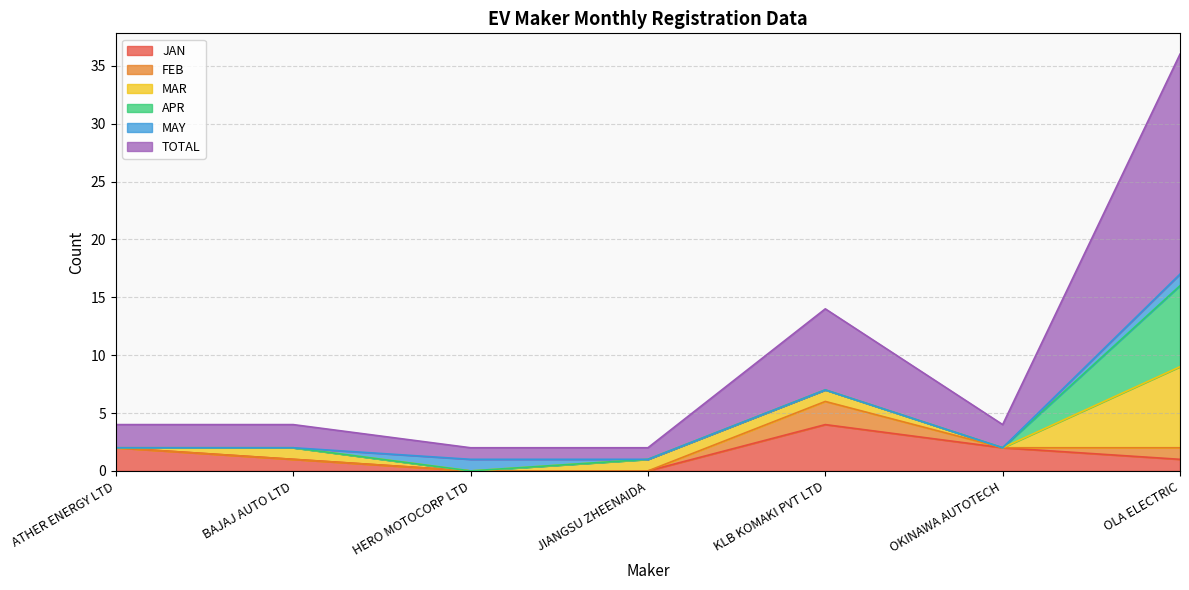

What is the maximum value for MAY?

1